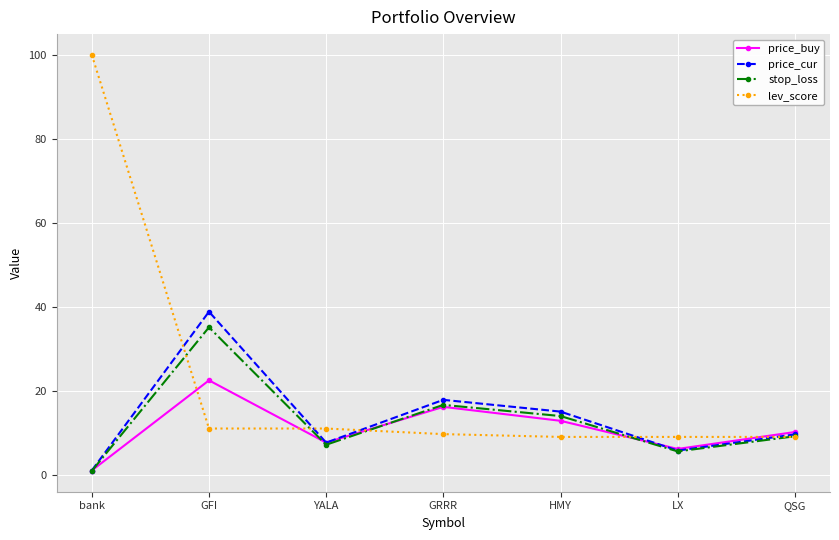

Reading left to right, transcribe all the data shown in this chart.

price_buy: 1.0	22.5	7.6	16.2	12.8	6.1	10.2
price_cur: 1.0	38.8	7.6	17.8	15.0	5.8	9.6
stop_loss: 0.9	35.1	7.1	16.6	14.0	5.5	9.1
lev_score: 100.0	11.0	11.0	9.7	9.0	9.0	9.0